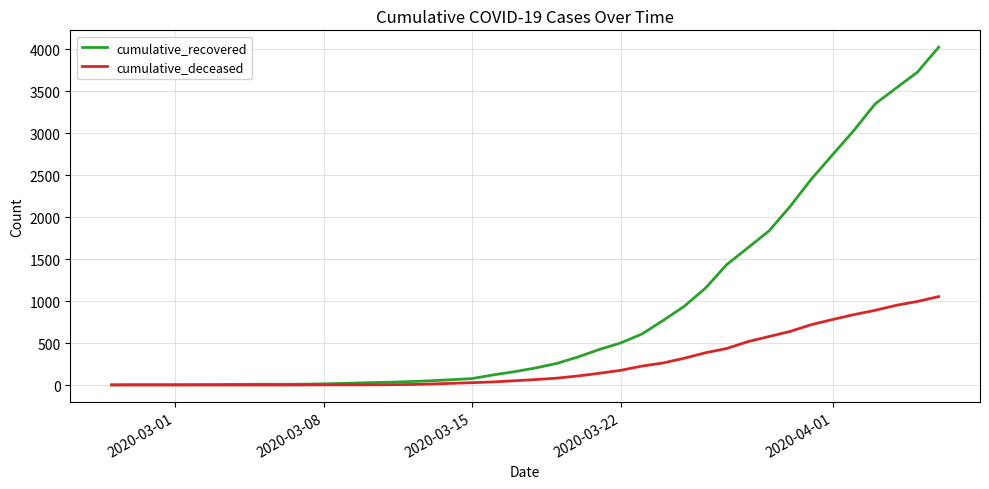

What is the highest value of the cumulative_recovered series?

4027